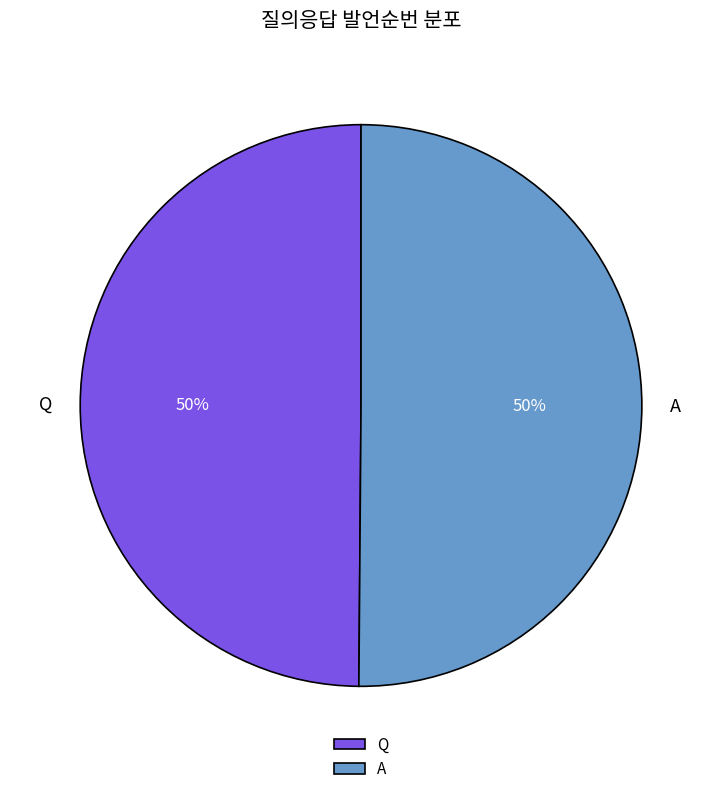

True or false: A accounts for 64% of the total.

False